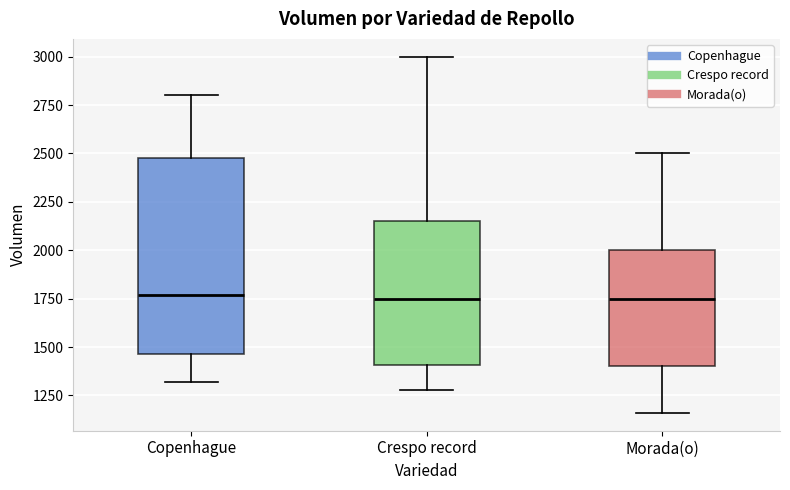

Reading left to right, read every box against the y-axis: the position of its median line, the range the box covers, and the ends of its whiskers. The values are not printed on the chart, so give them approximately, as read against the axis.

Copenhague: median 1750, box 1450 to 2500, whiskers 1300 to 2800
Crespo record: median 1750, box 1400 to 2150, whiskers 1300 to 3000
Morada(o): median 1750, box 1400 to 2000, whiskers 1150 to 2500